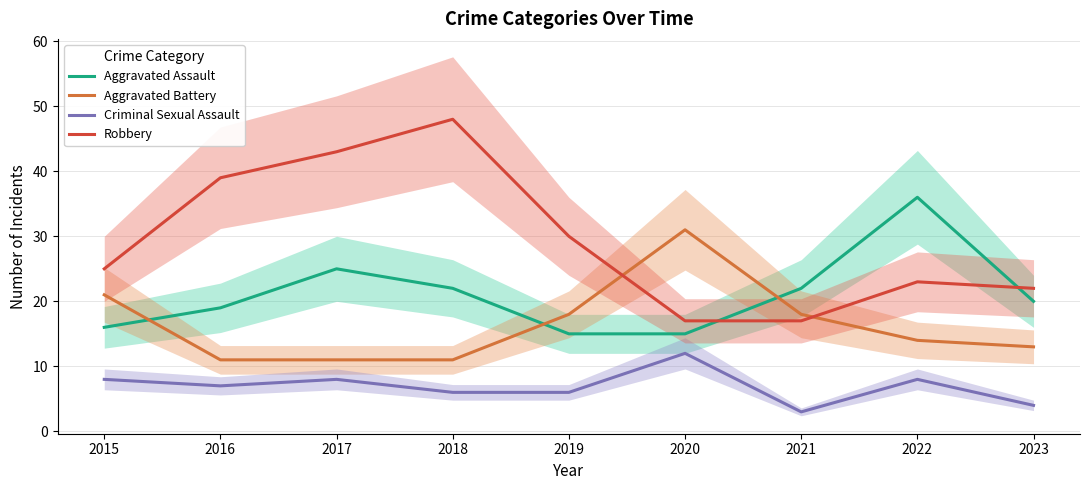

At which category is the sum across all series the highest?

2017